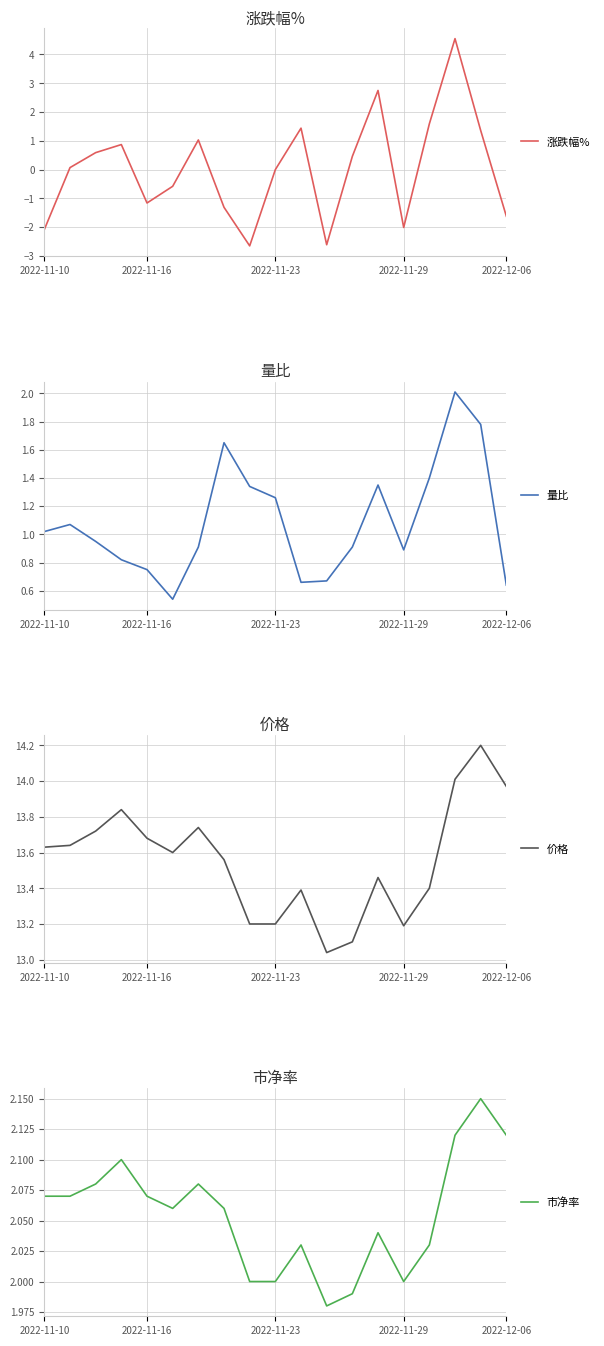

The value of 涨跌幅% at 2022-11-29 is -2.0. True or false?

True